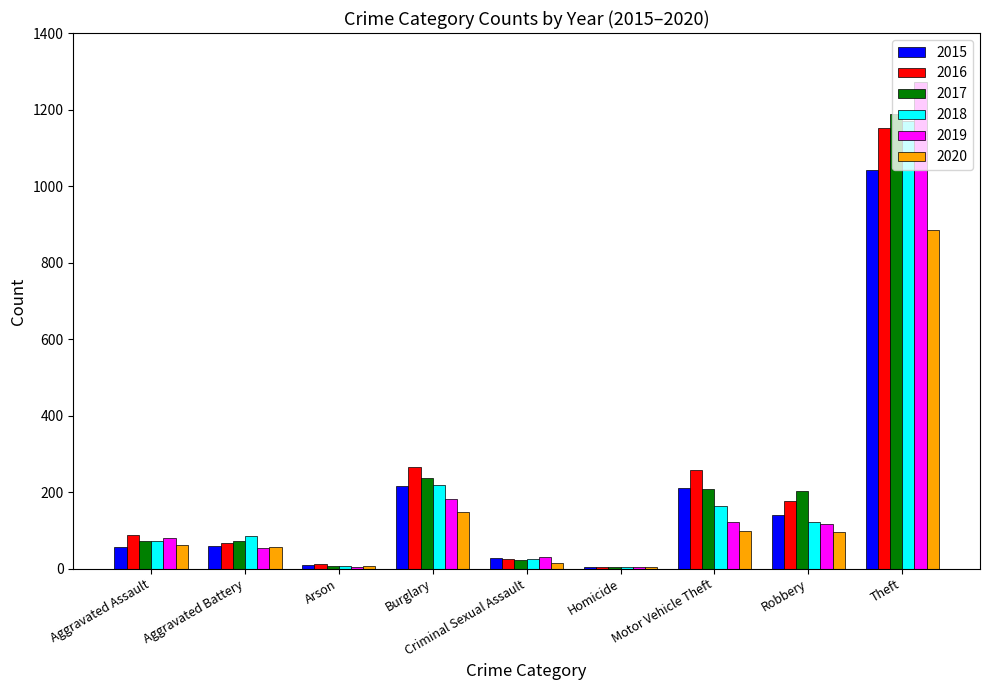

At which category is the sum across all series the highest?

Theft